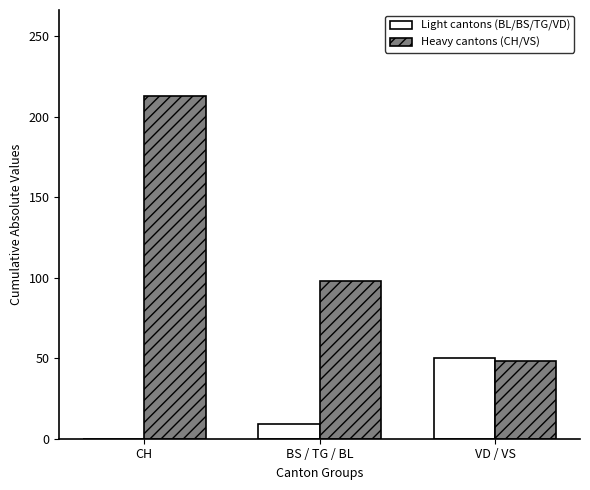

At which category does the chart reach its peak across all series?

CH